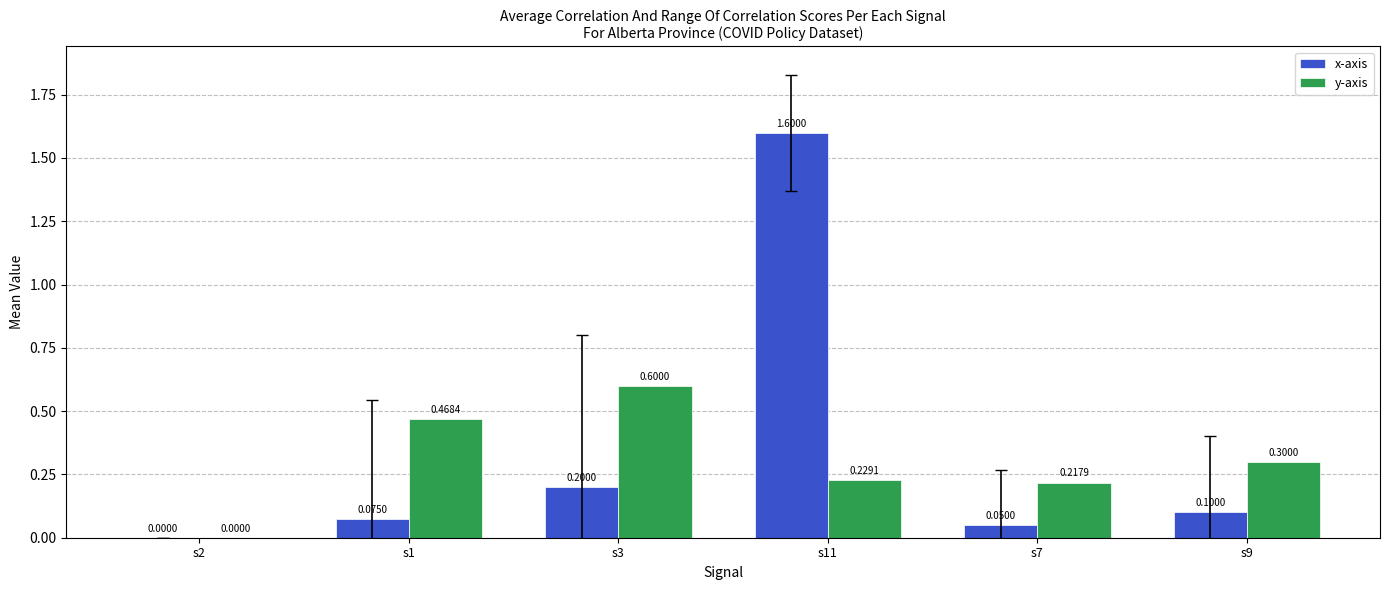

Where is x-axis nearest to the value 0?

s2